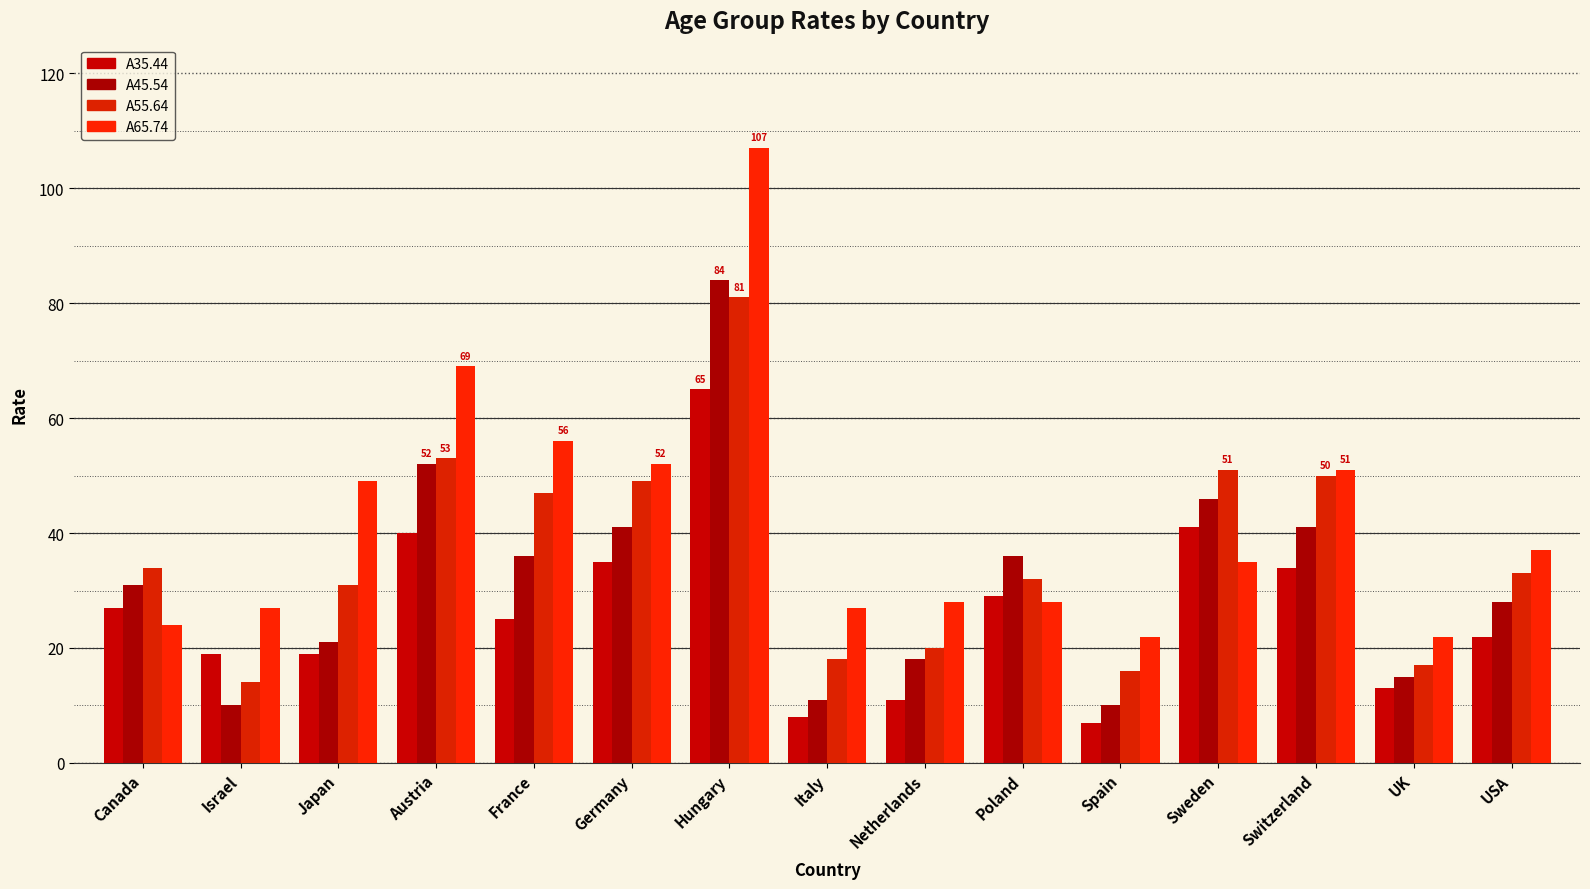

Count the number of categories in the chart.

15